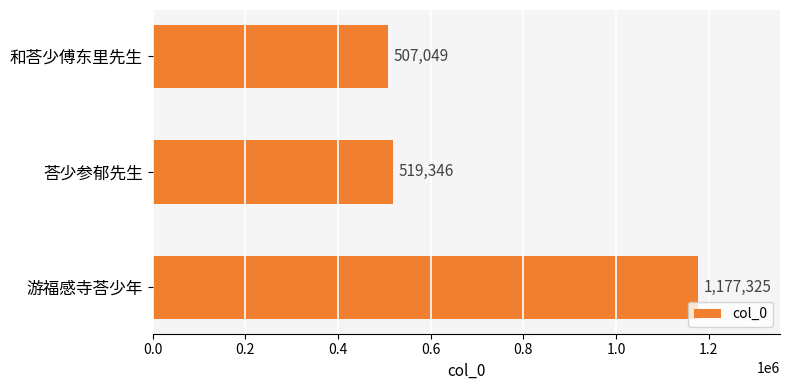

How many categories are shown in the chart?

3